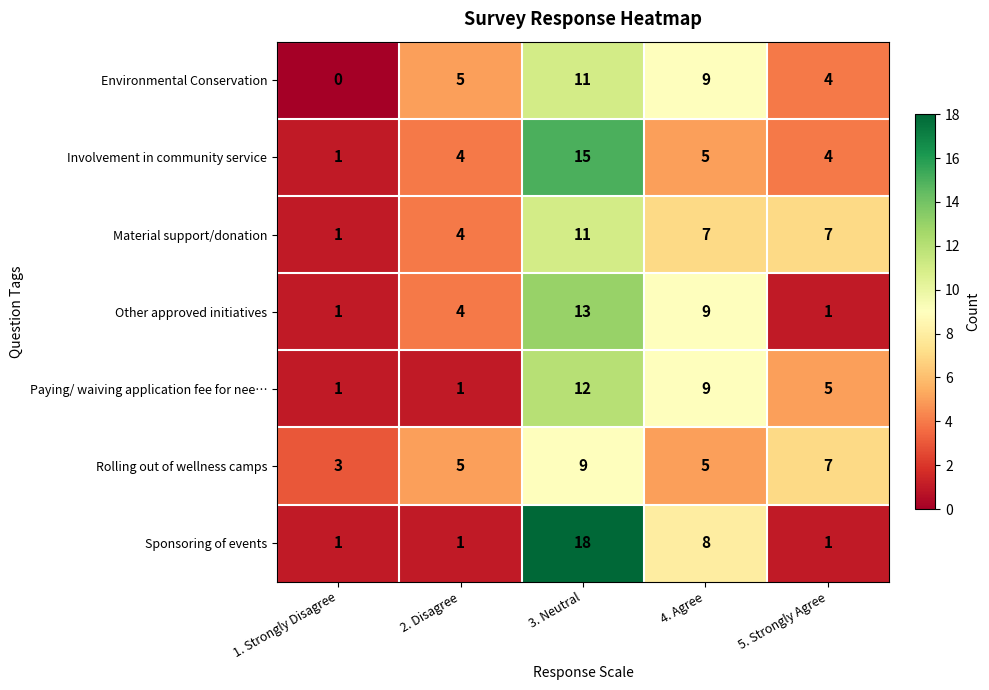

Which series has the widest spread of values?

Sponsoring of events